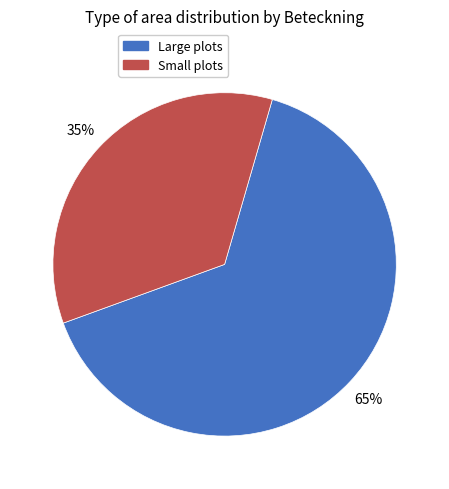

Is there any slice that represents more than half of the pie?

Yes